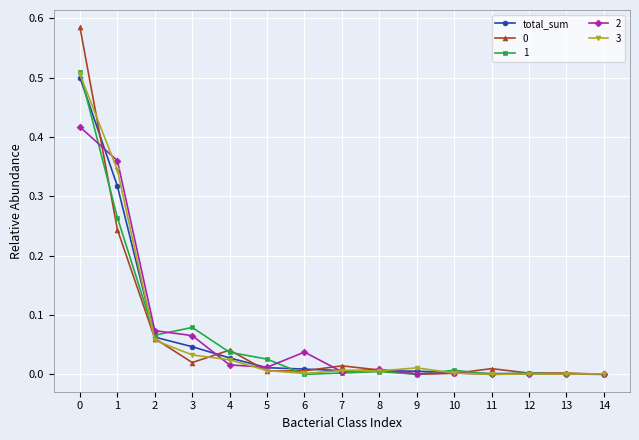

Is it true that 0 equals 0.1 at 4?

False